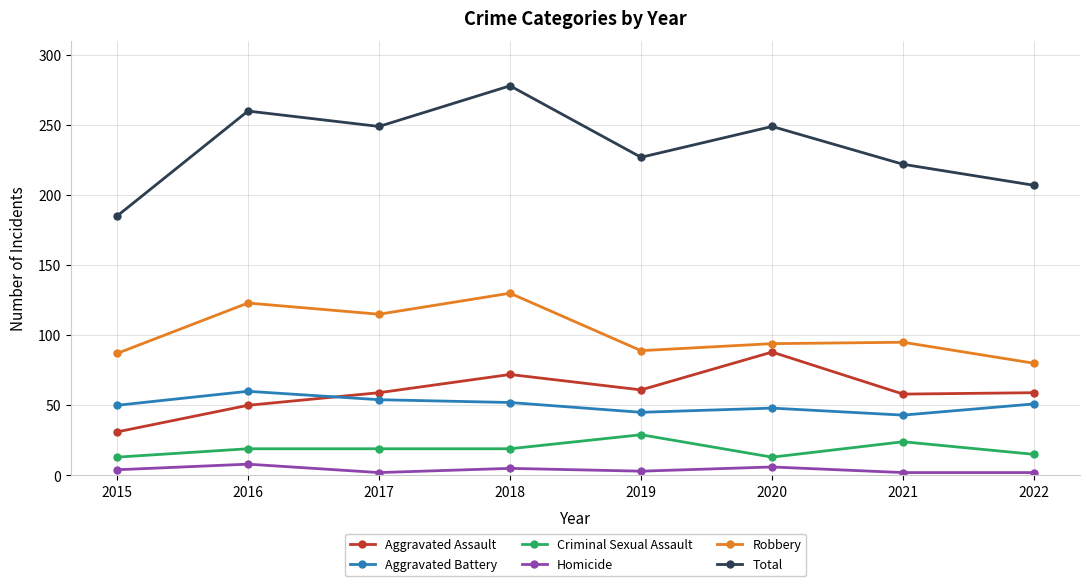

Rank the series by their maximum value, from highest to lowest.

Total, Robbery, Aggravated Assault, Aggravated Battery, Criminal Sexual Assault, Homicide